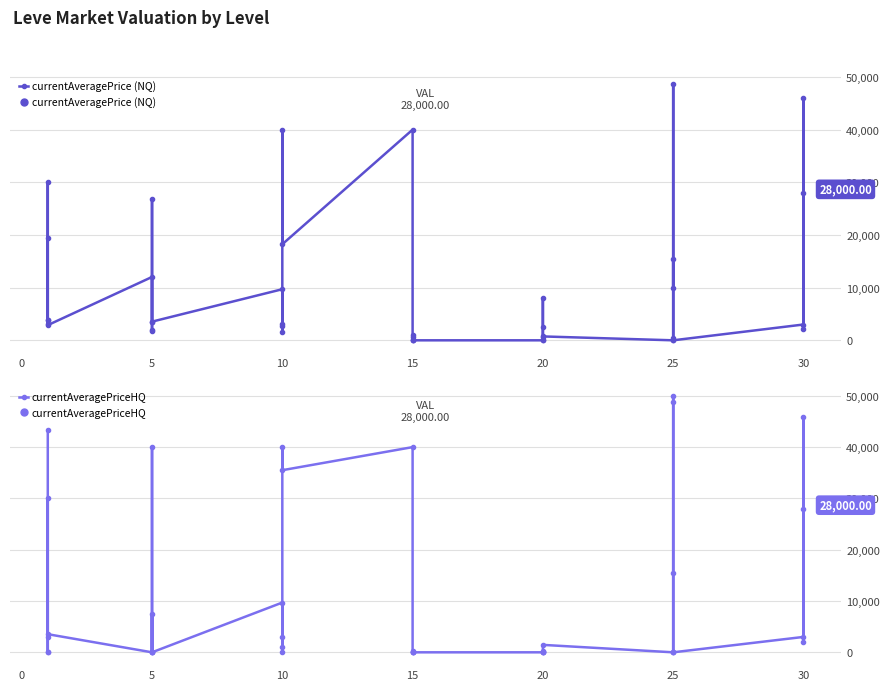

List the series in order of their overall mean, lowest first.

currentAveragePrice (NQ), currentAveragePriceHQ